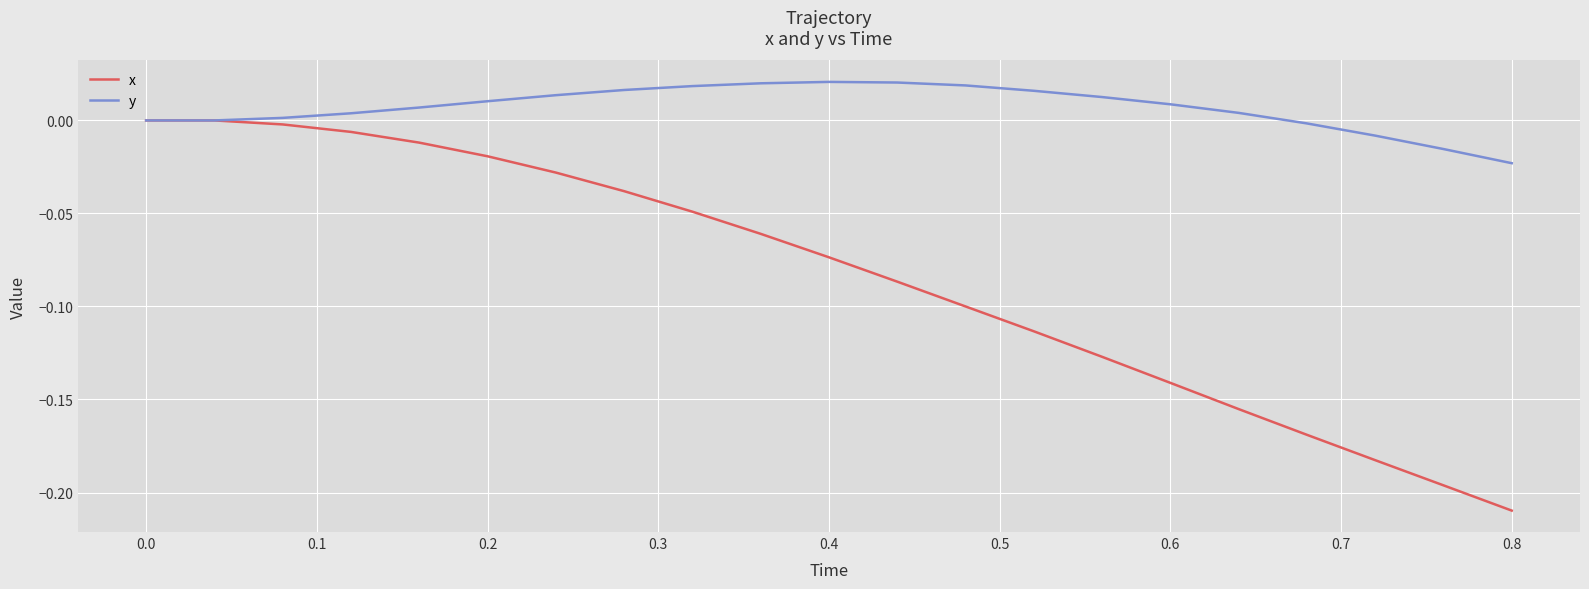

Which series has the largest range (max minus min)?

x